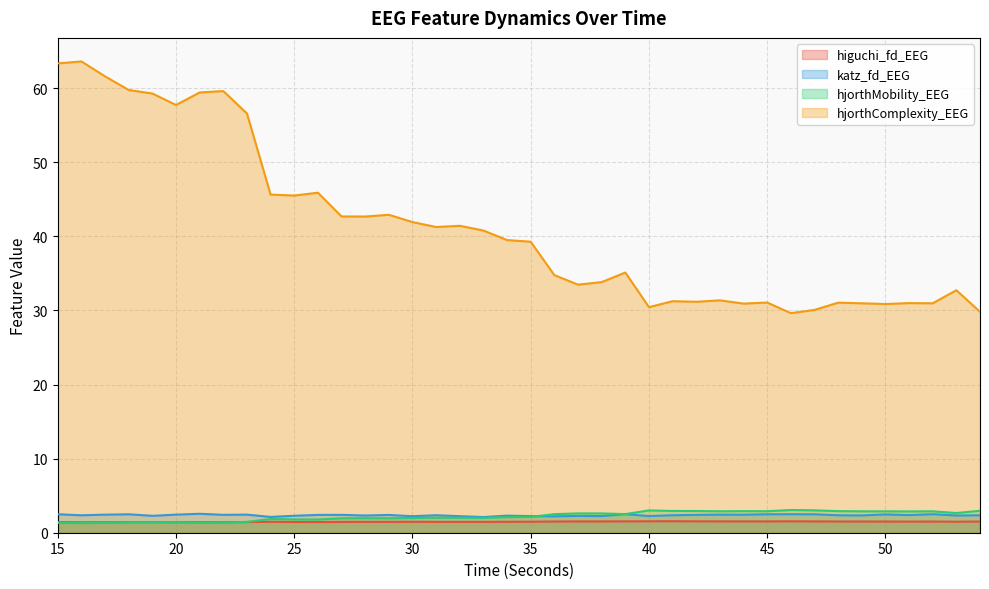

At which label does hjorthComplexity_EEG reach its minimum?

46